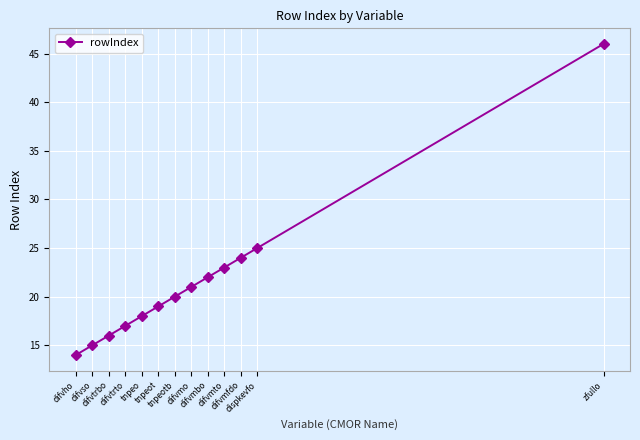

What is the label of the 4th point from the left?

difvtrto